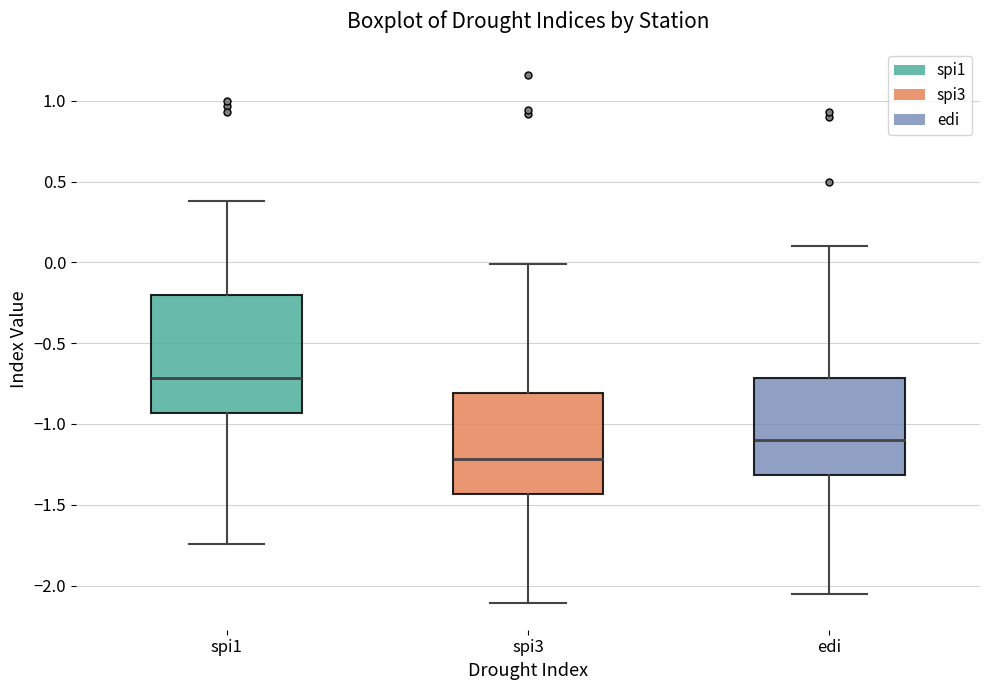

Reading left to right, read every box against the y-axis: the position of its median line, the range the box covers, and the ends of its whiskers. The values are not printed on the chart, so give them approximately, as read against the axis.

spi1: median -0.70, box -0.95 to -0.20, whiskers -1.75 to 0.40
spi3: median -1.20, box -1.45 to -0.80, whiskers -2.10 to 0.00
edi: median -1.10, box -1.30 to -0.70, whiskers -2.05 to 0.10